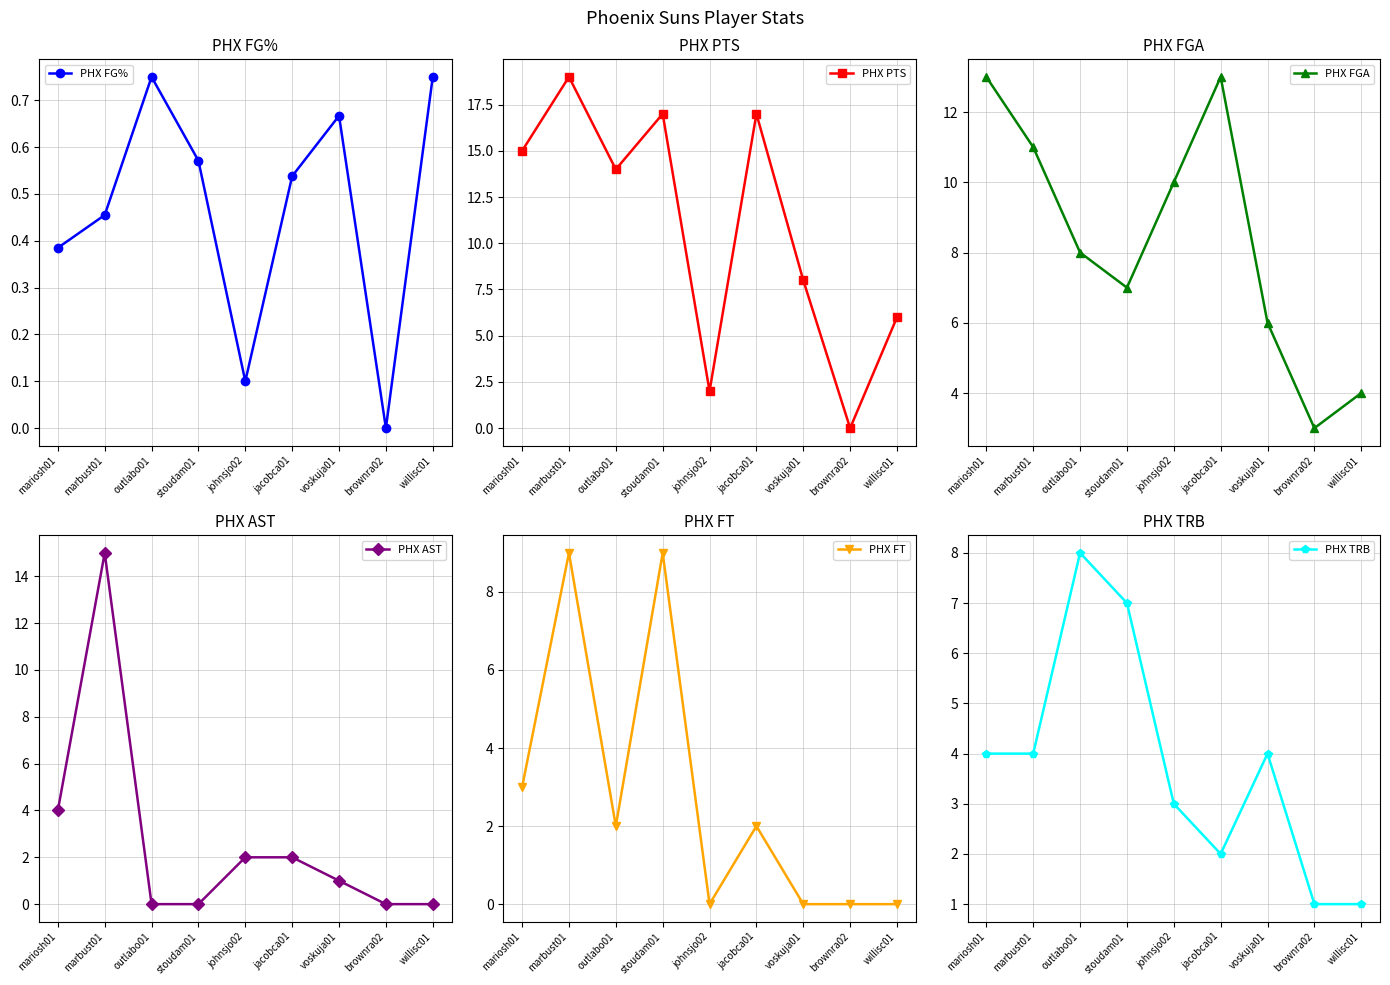

True or false: PHX TRB and PHX AST cross at least once.

True